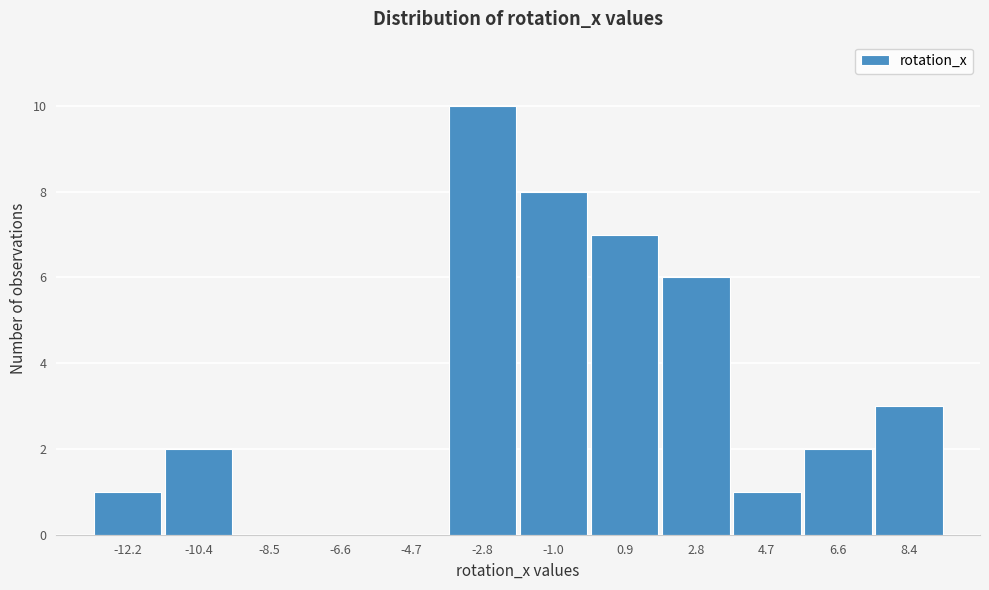

Reading left to right, extract all data points from this chart.

-12.2=1	-10.4=2	-8.5=0	-6.6=0	-4.7=0	-2.8=10	-1.0=8	0.9=7	2.8=6	4.7=1	6.6=2	8.4=3